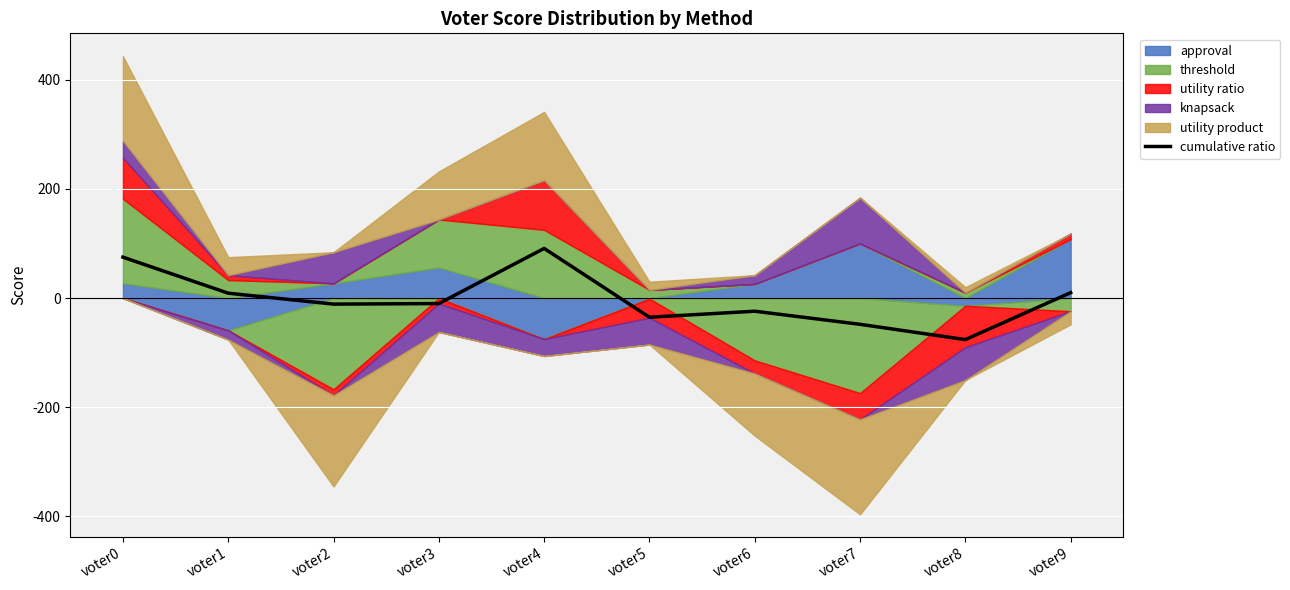

The chart shows a value of -48 at voter7. True or false?

True